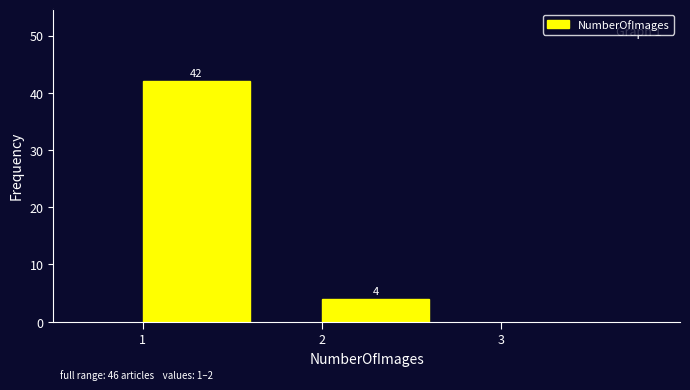

How tall is the bar that spans 2 to 3 on the x-axis?

4